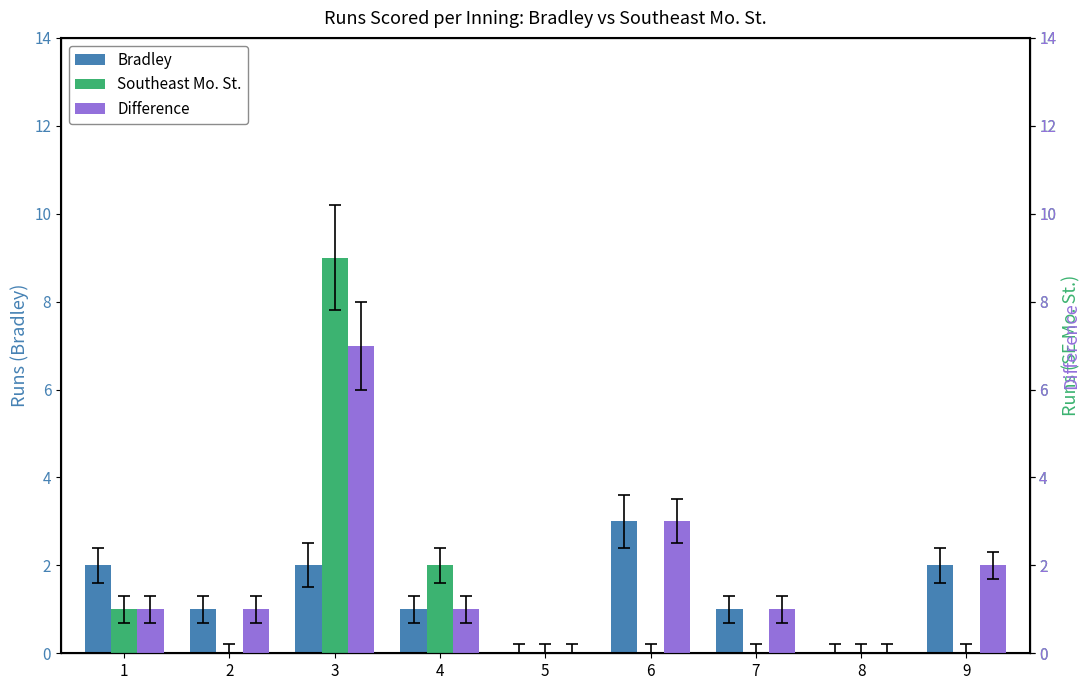

Reading left to right, what are all the values shown in this chart?

Bradley: 2	1	2	1	0	3	1	0	2
Southeast Mo. St.: 1	0	9	2	0	0	0	0	0
Difference: 1	1	7	1	0	3	1	0	2